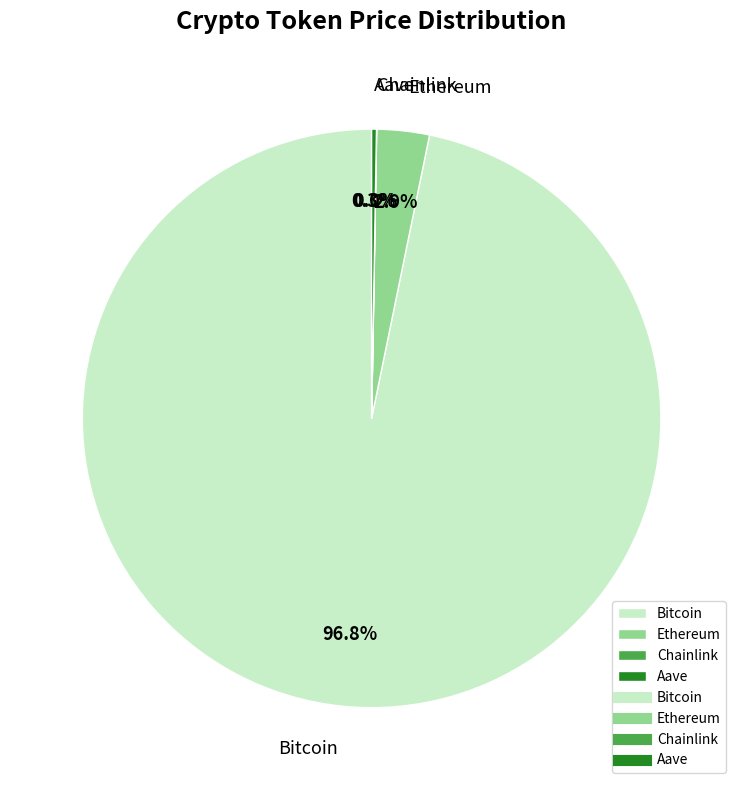

Does Bitcoin represent more than half of the total?

Yes